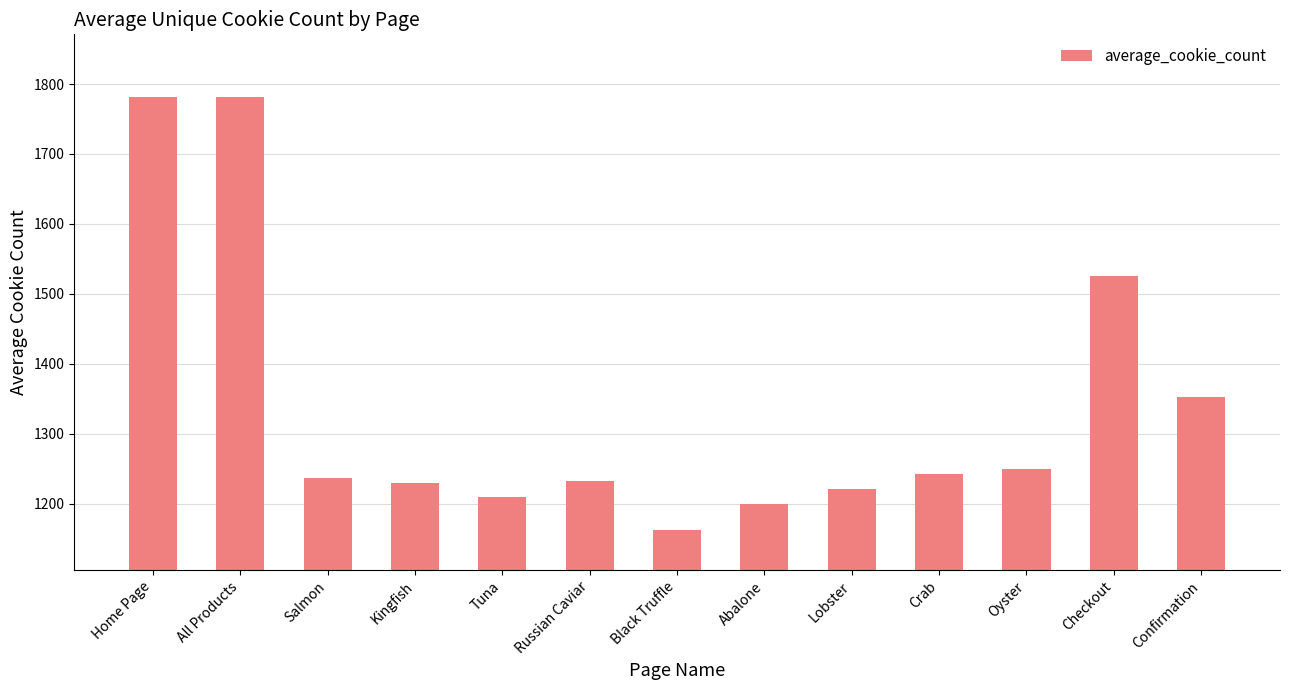

How many bars are there in total?

13